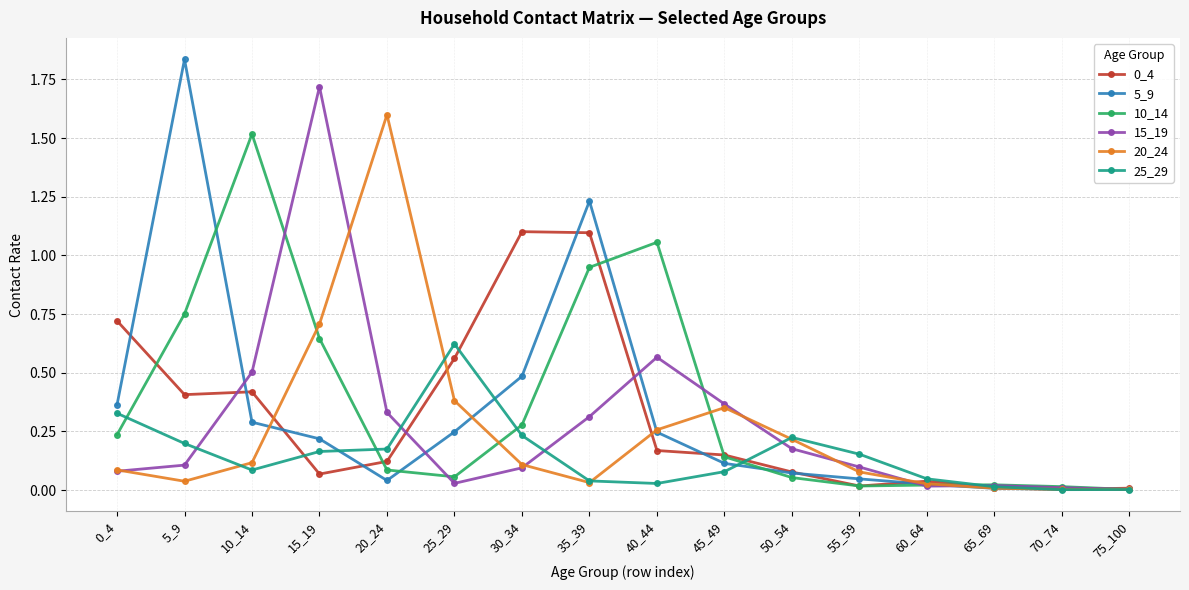

At which category does 5_9 reach its first local valley?

20_24